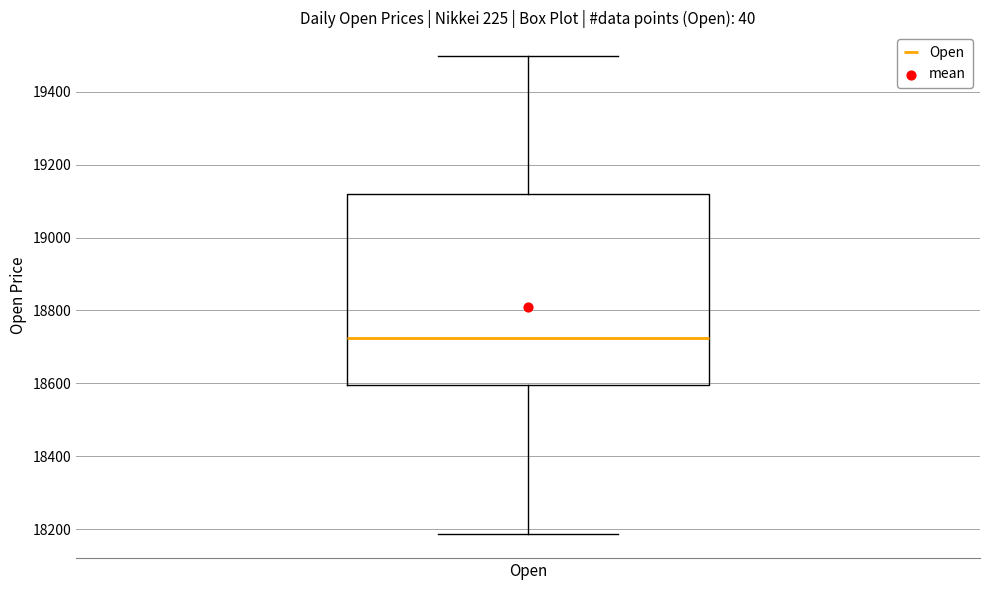

Where is the lower edge of the box for Open on the y-axis? The values are not printed on the chart, so give them approximately, as read against the axis.

18600